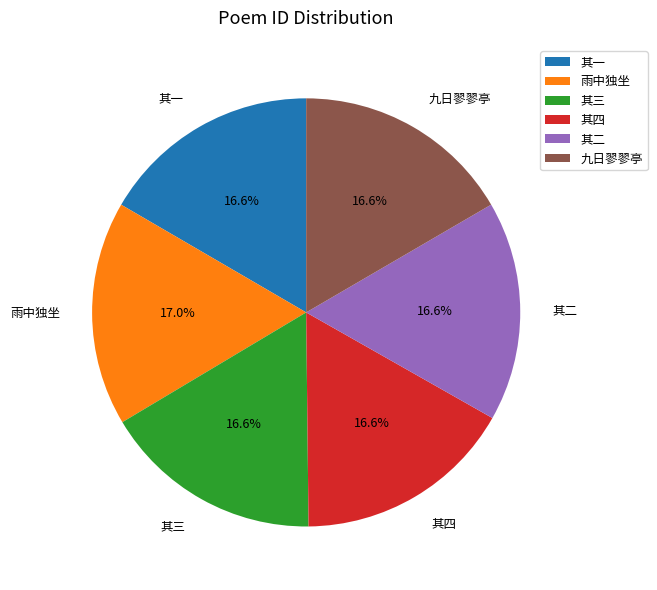

Combined, what portion of the pie is 其四 and 其三?

33.2%